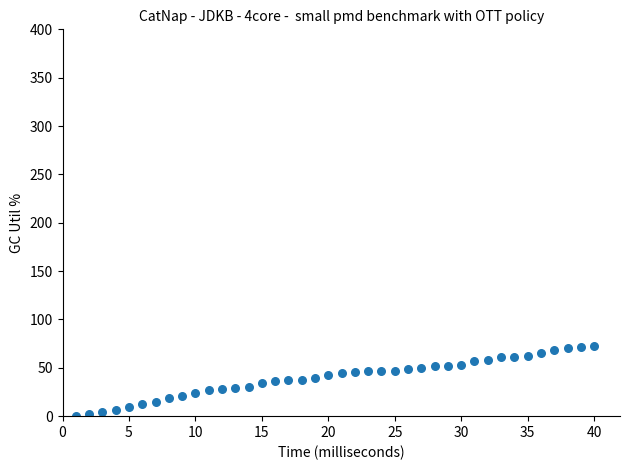

What is the range of X values (max minus min)?

39